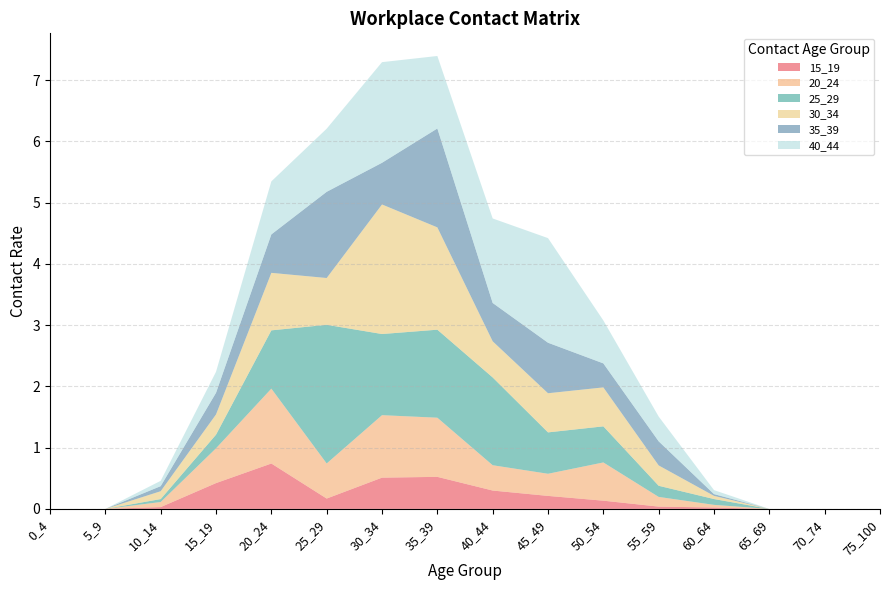

Which category has the highest value in the 15_19 series?

20_24